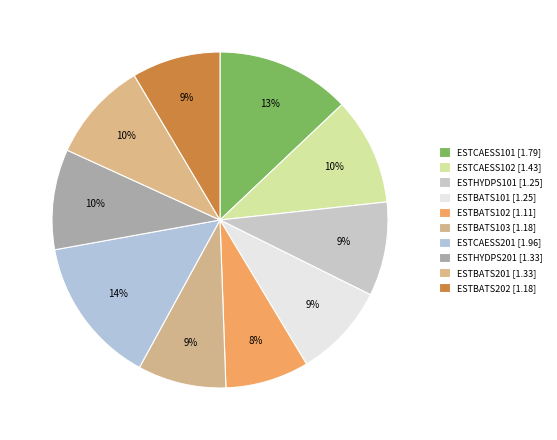

Does ESTBATS101 represent more than half of the total?

No